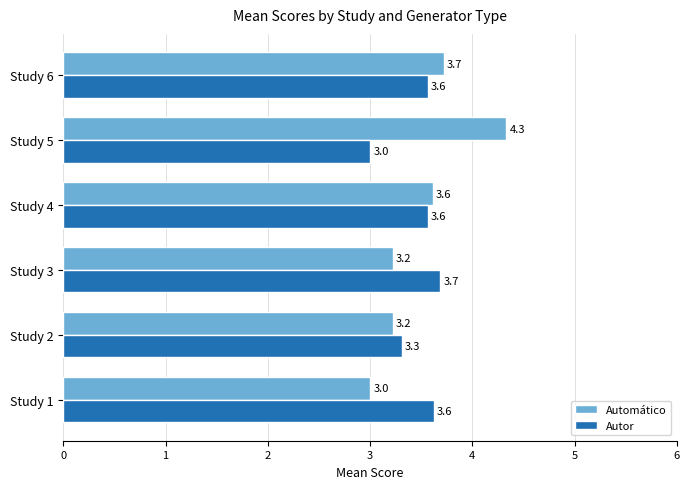

Which category has the highest value in the Automático series?

Study 5